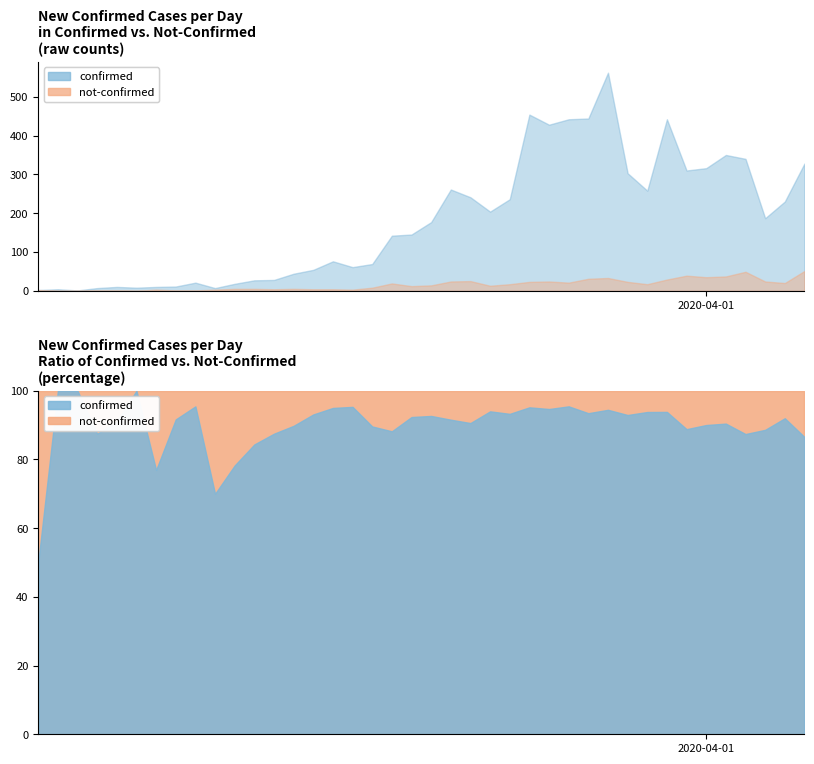

The value of not-confirmed at 2020-03-11 is 2. True or false?

False